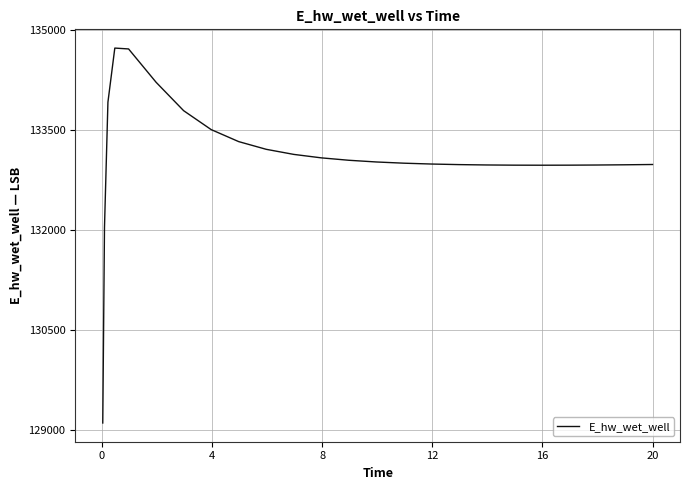

What is the difference between the maximum and minimum values?

5625.2